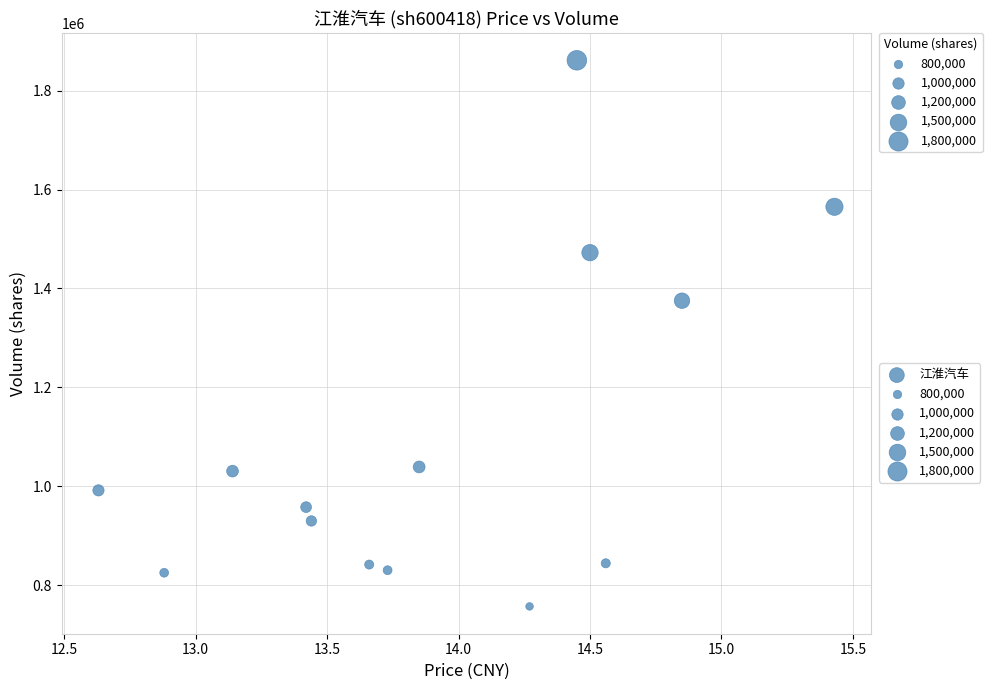

What is the range of Y values (max minus min)?

1103868